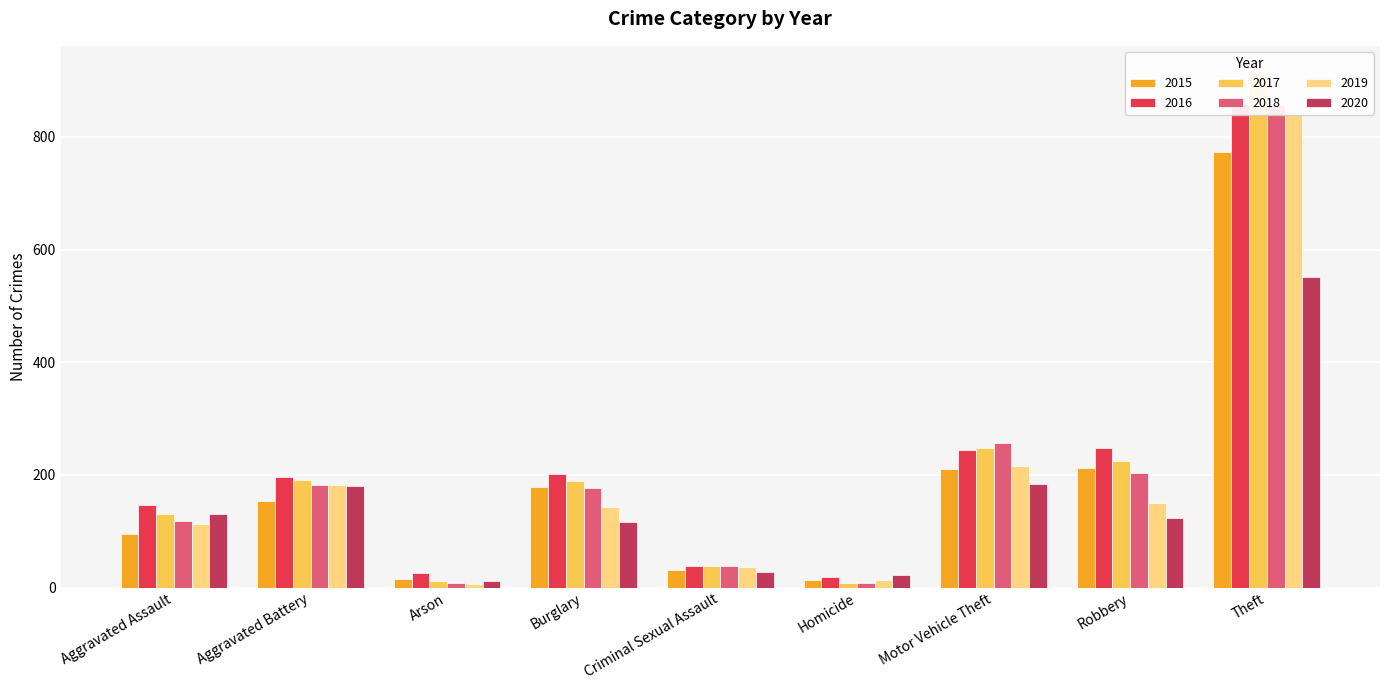

At which label is 2020 closest to 281?

Motor Vehicle Theft